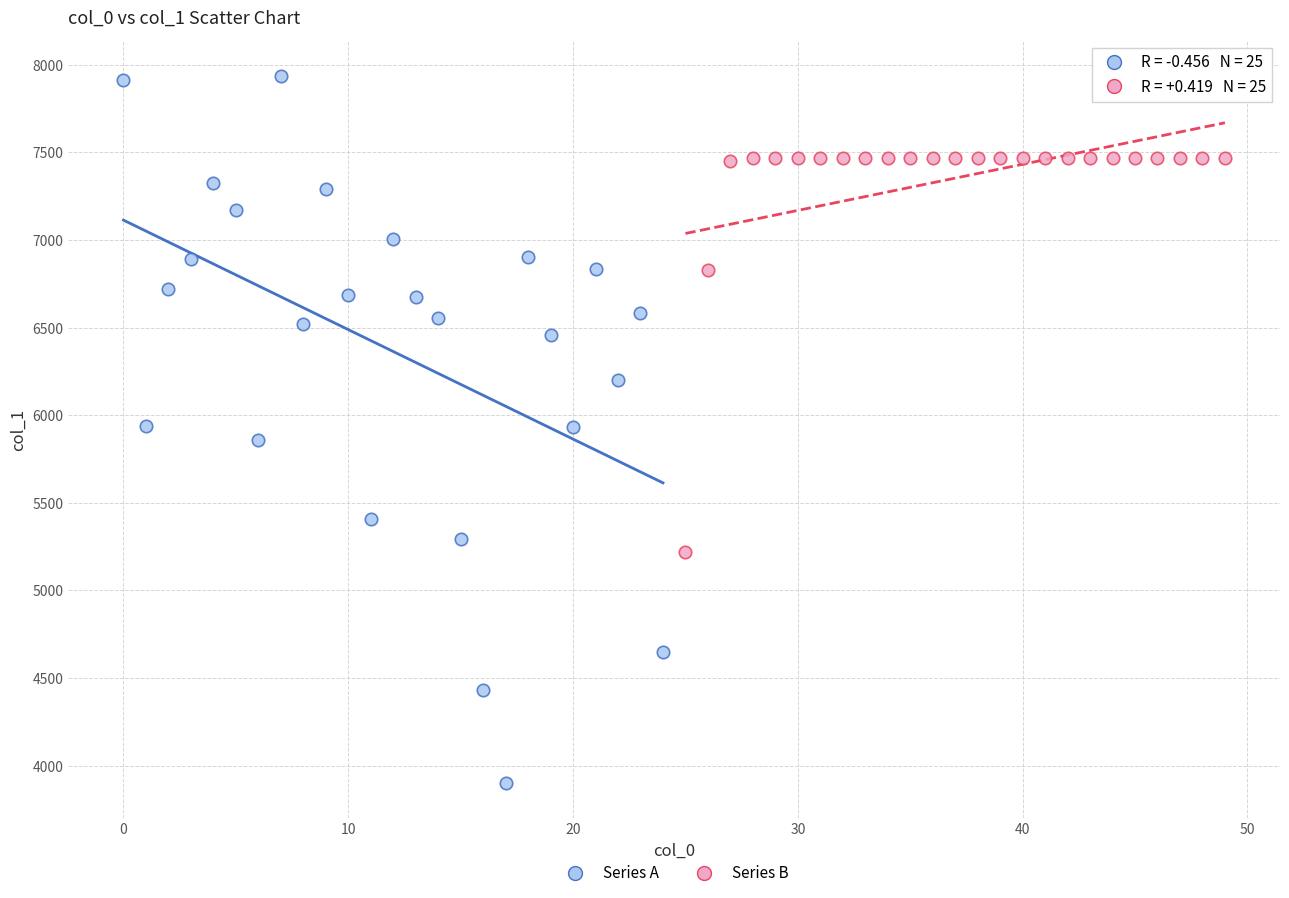

Which series reaches the maximum Y coordinate?

Series A